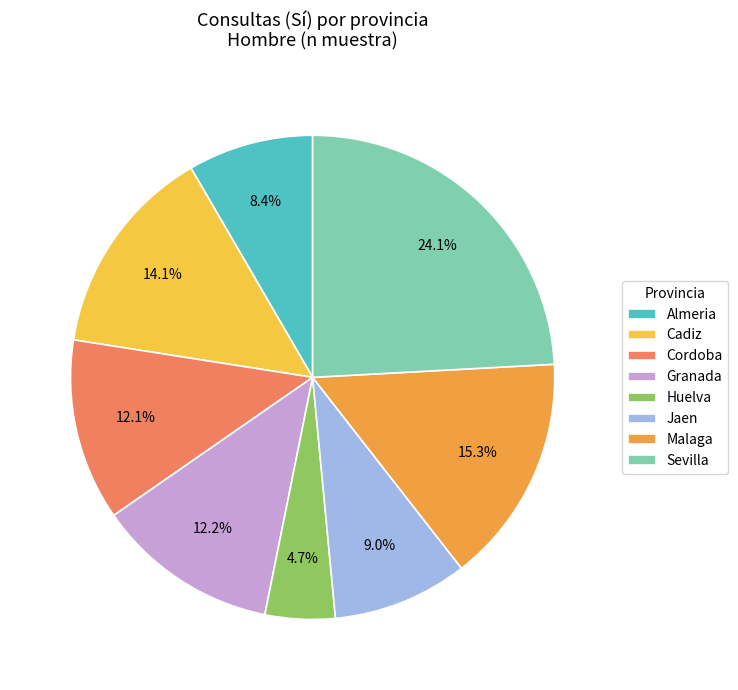

What is the largest slice in the pie chart?

Sevilla